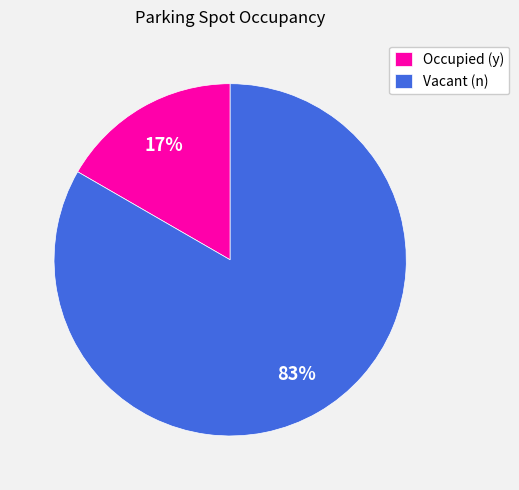

The Occupied (y) slice represents 27% of the pie. True or false?

False